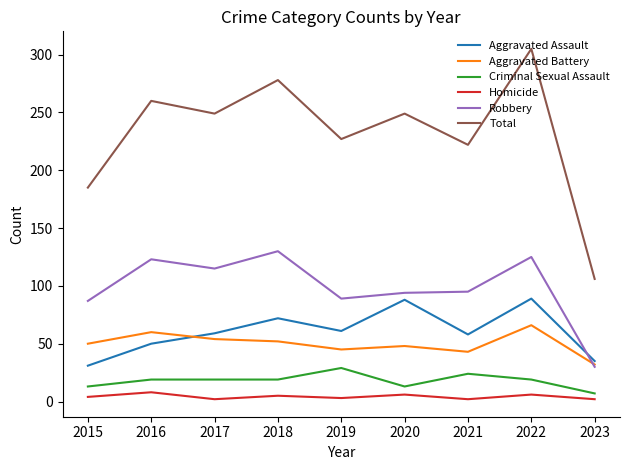

At how many categories does at least one series exceed 299?

1